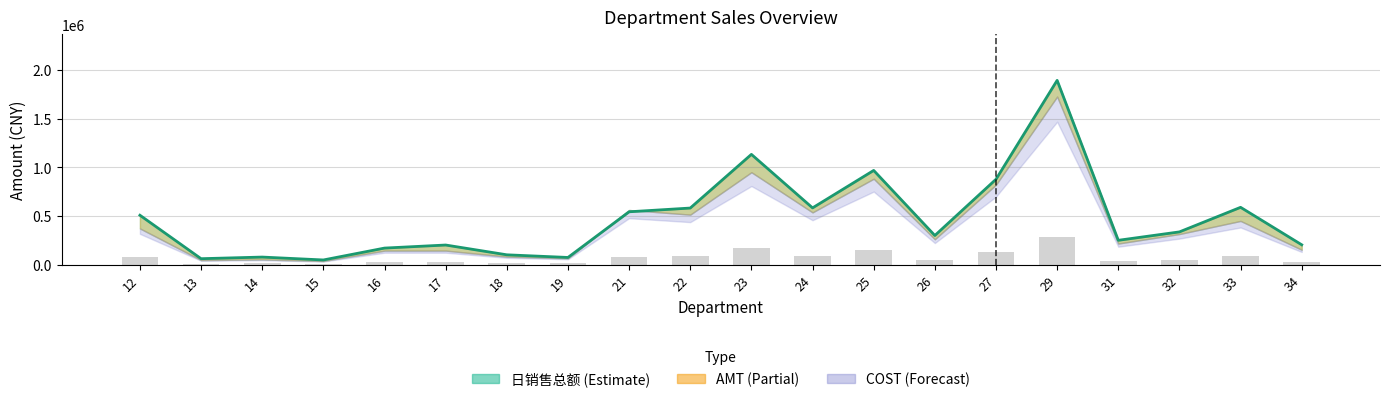

The value at 24 is 896176.4. True or false?

False